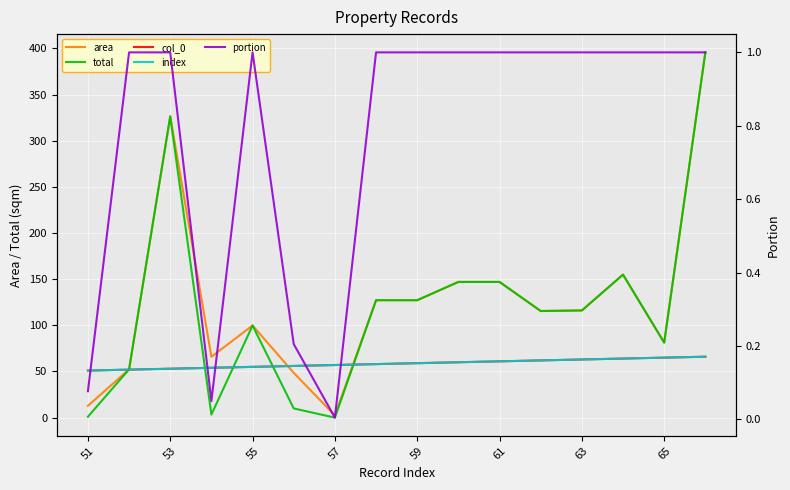

How many lines are shown in the chart?

5